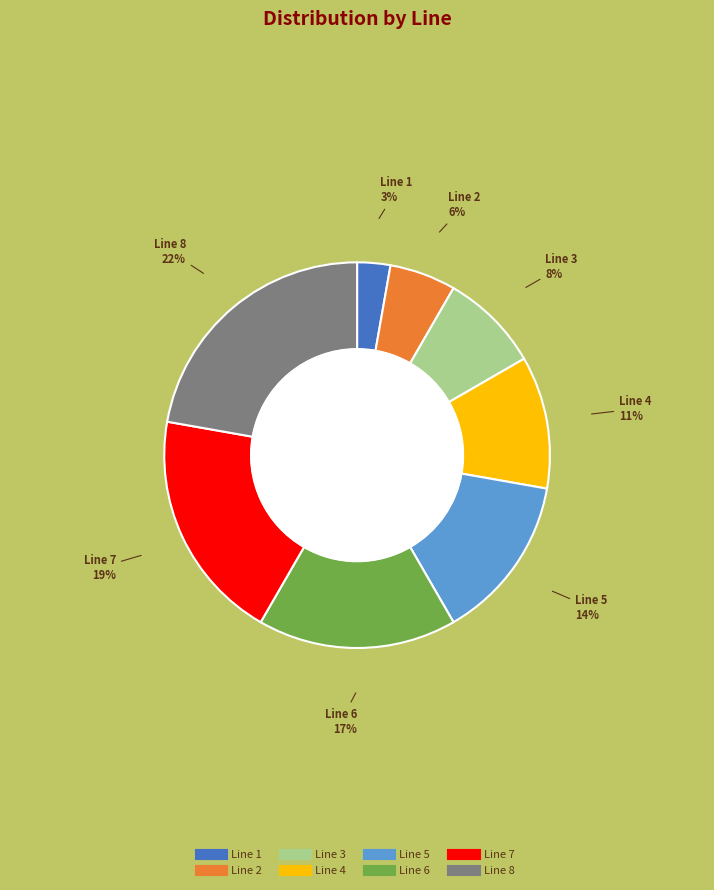

To the nearest percent, what is the difference between the largest and smallest slice percentages?

19%